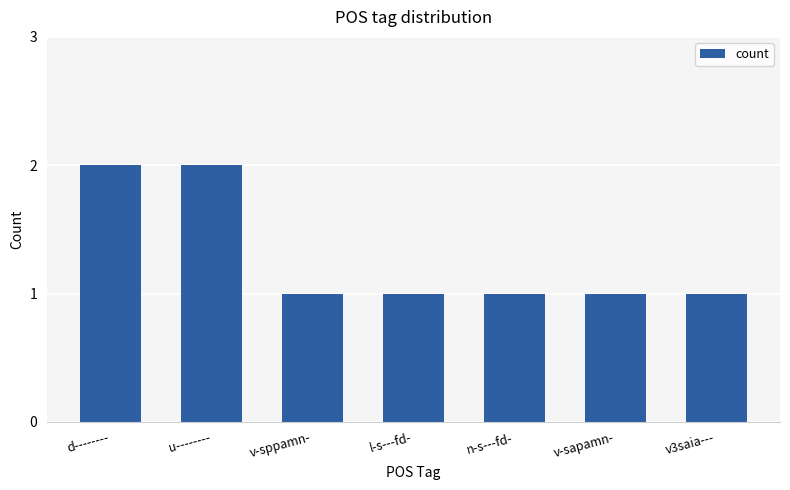

What value does the data have at v-sapamn-?

1